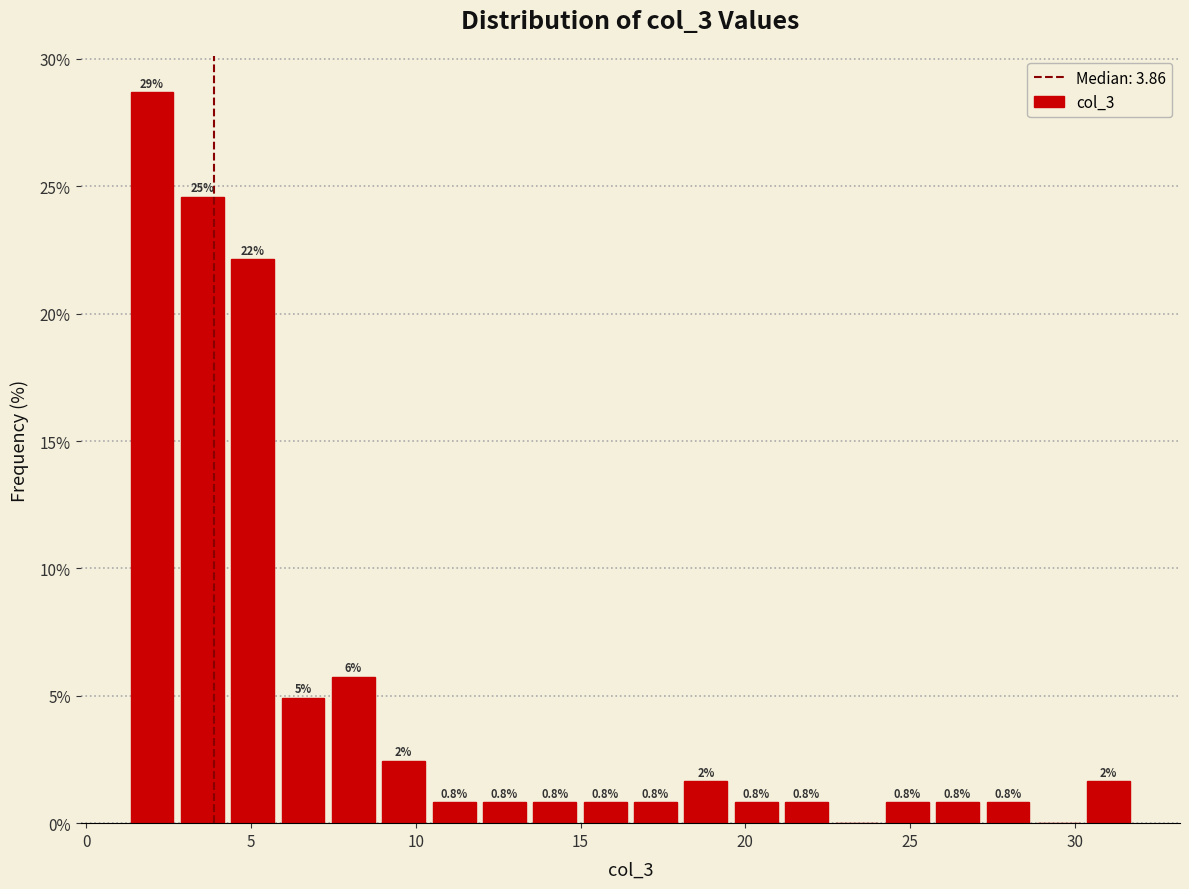

Around what value on the x-axis is the tallest bar? Give the approximate position of its centre, as read against the axis.

2.0